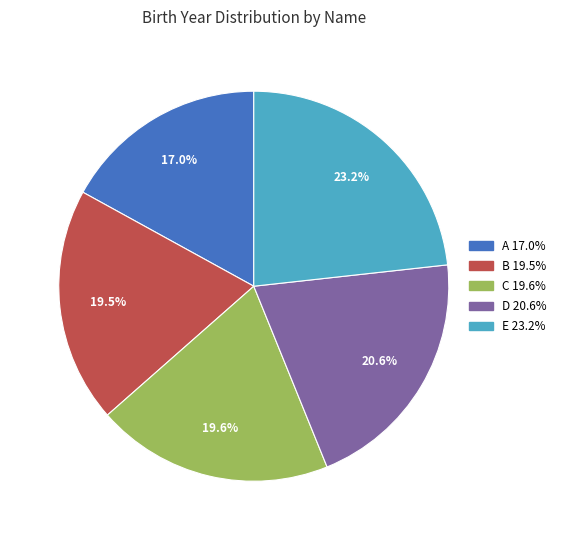

Is the sum of E and C greater than half?

No